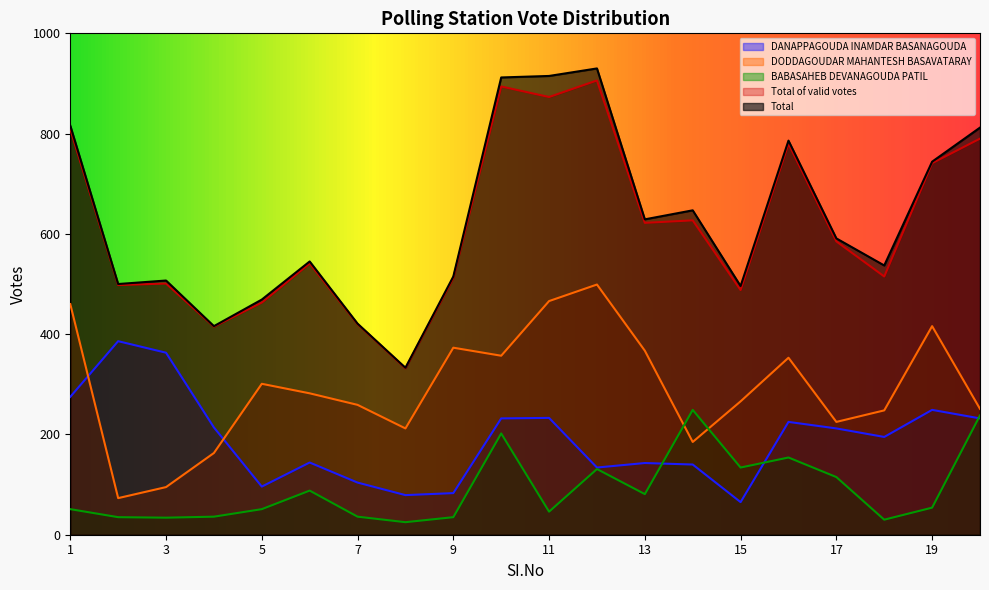

The value of Total of valid votes at 5 is 674. True or false?

False